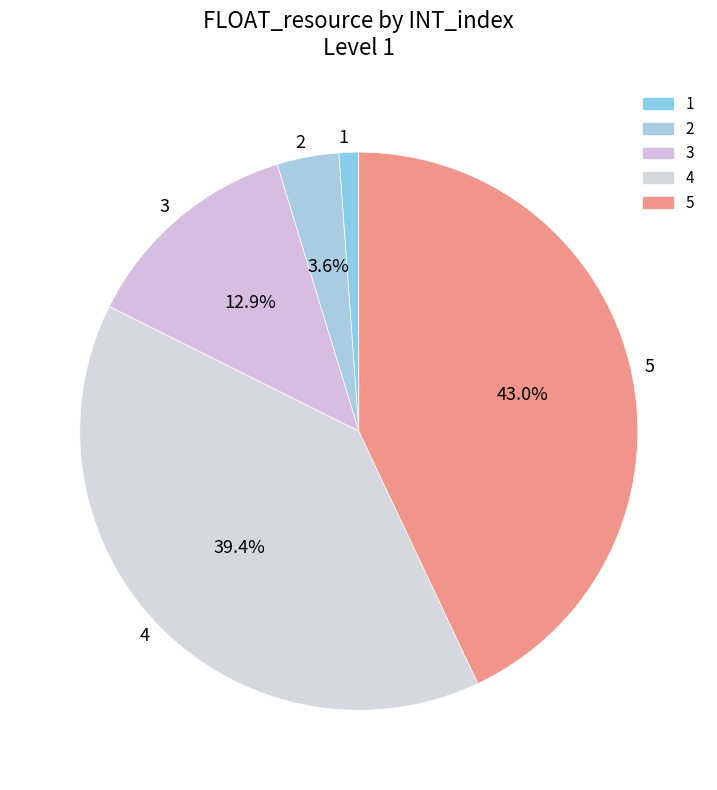

Rank the categories by value from lowest to highest.

1, 2, 3, 4, 5